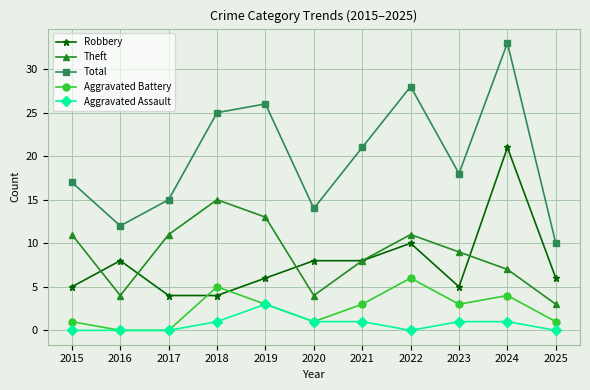

What is the difference between the maximum and minimum values in the Aggravated Battery series?

6